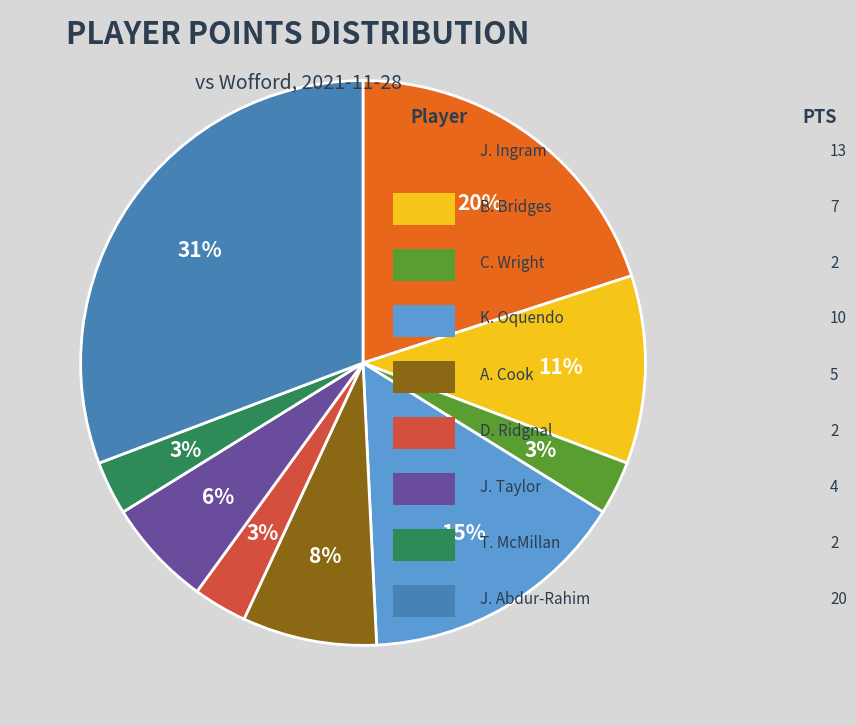

Count the number of slices in the pie.

9